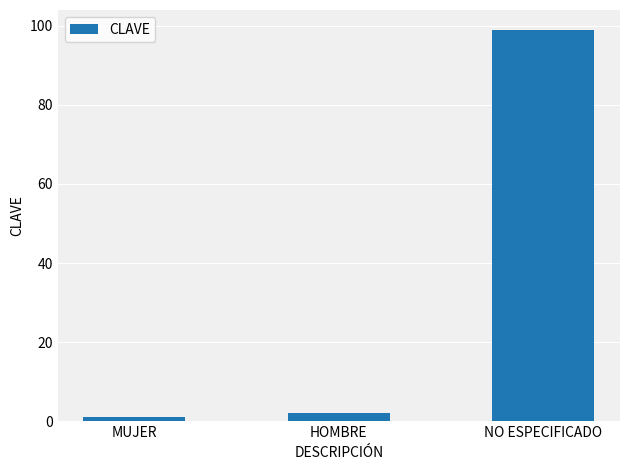

What is the sum of the values at MUJER and NO ESPECIFICADO?

100